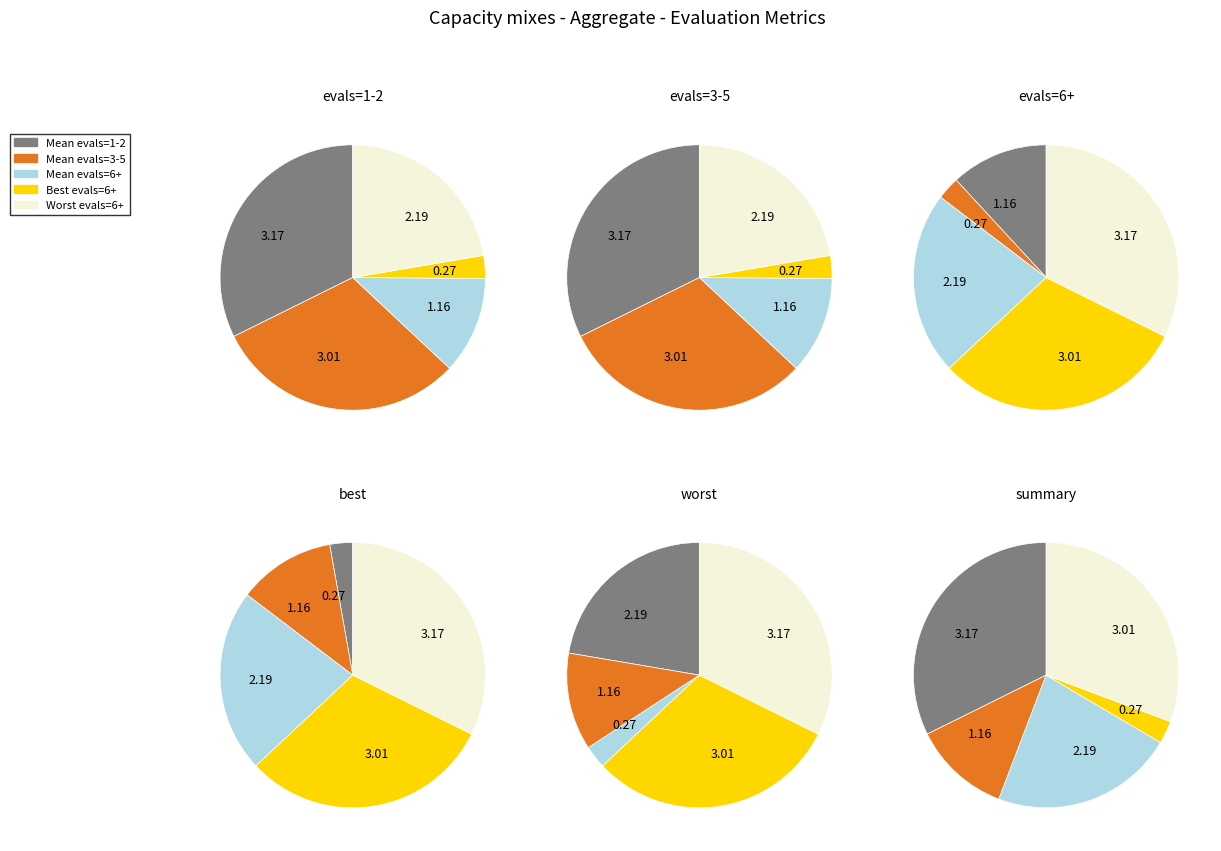

What is the ratio of the value at worst (evals=6) to the value at evals=6?

1.9